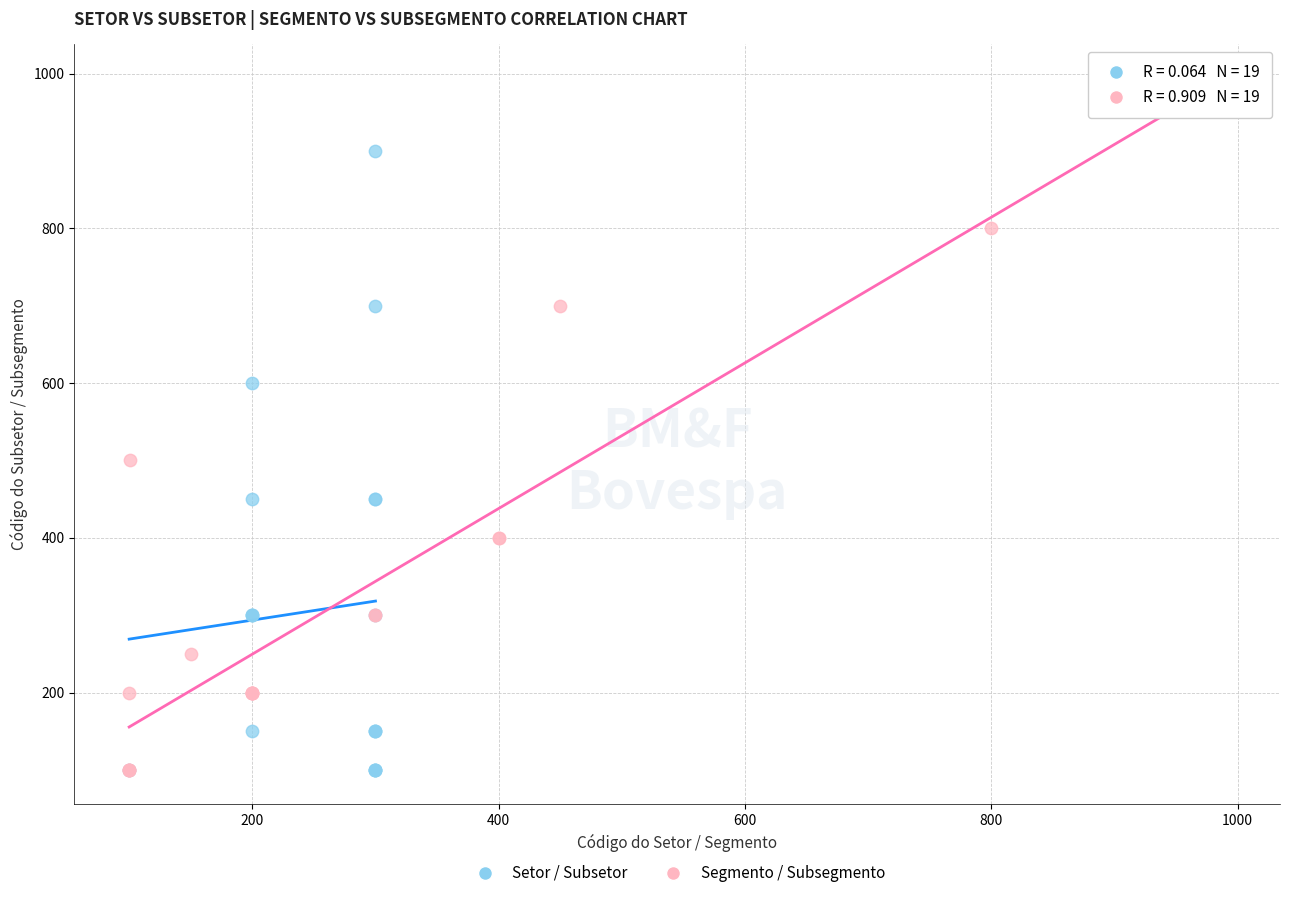

Which series reaches the maximum Y coordinate?

Segmento / Subsegmento